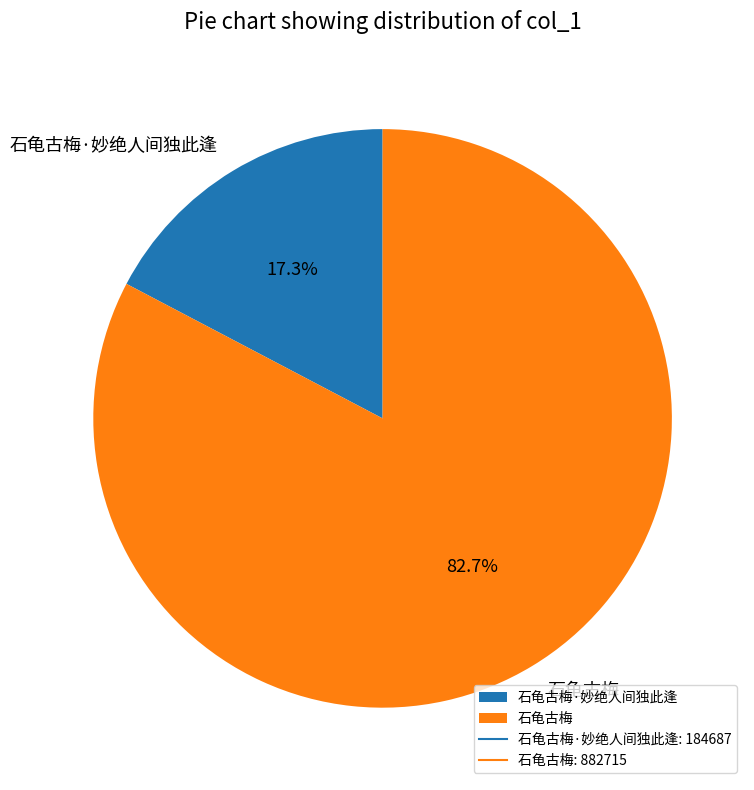

Does 石龟古梅·妙绝人间独此逢 represent more than half of the total?

No